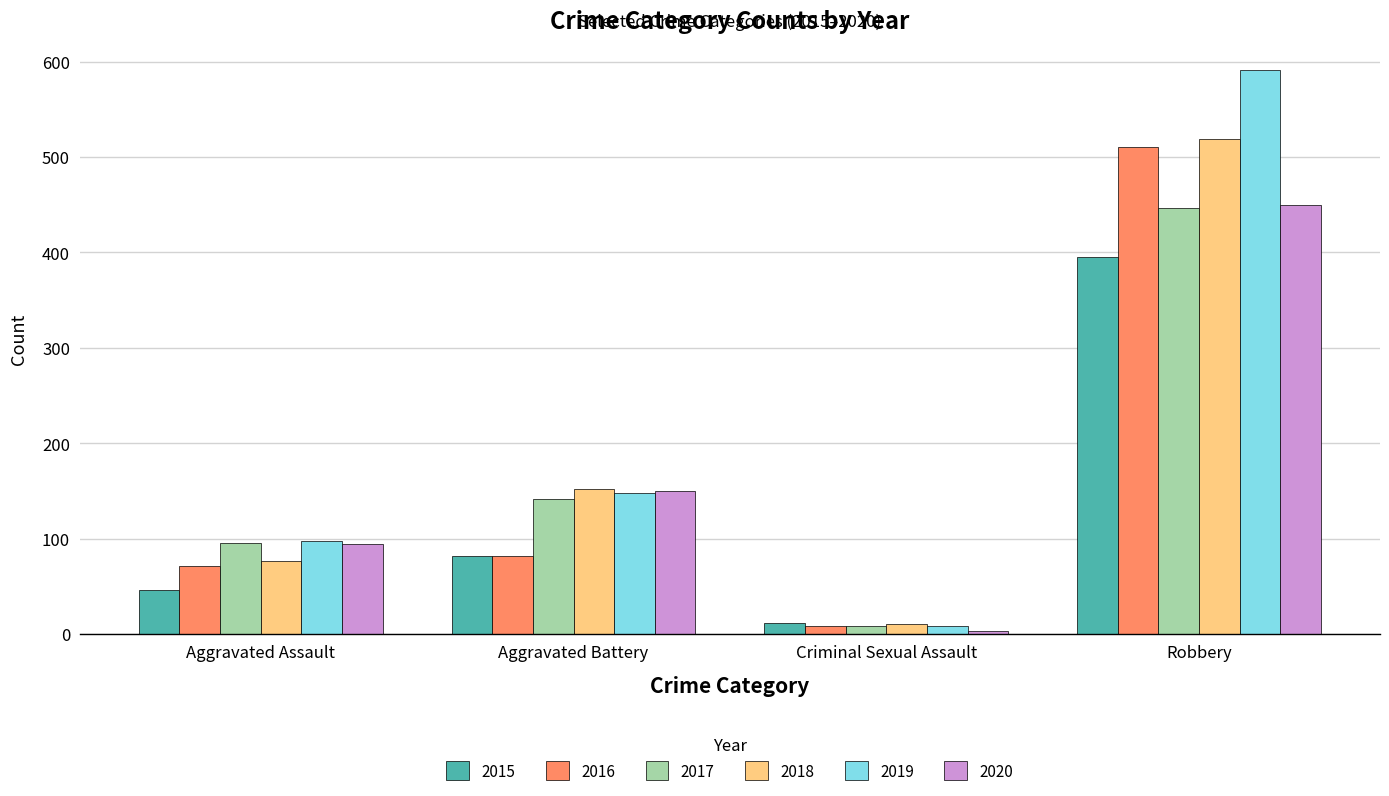

How many series are shown in this chart?

6